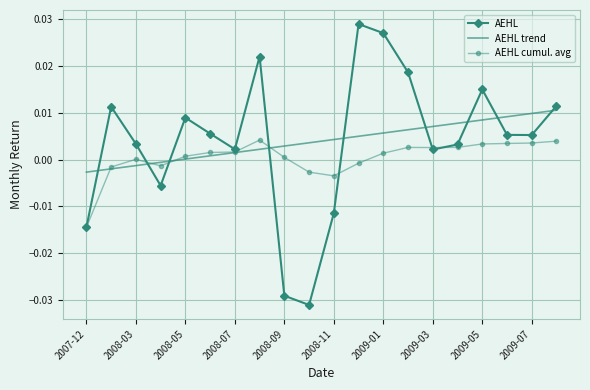

Rank the series by their maximum value, from highest to lowest.

AEHL, AEHL trend, AEHL cumul. avg